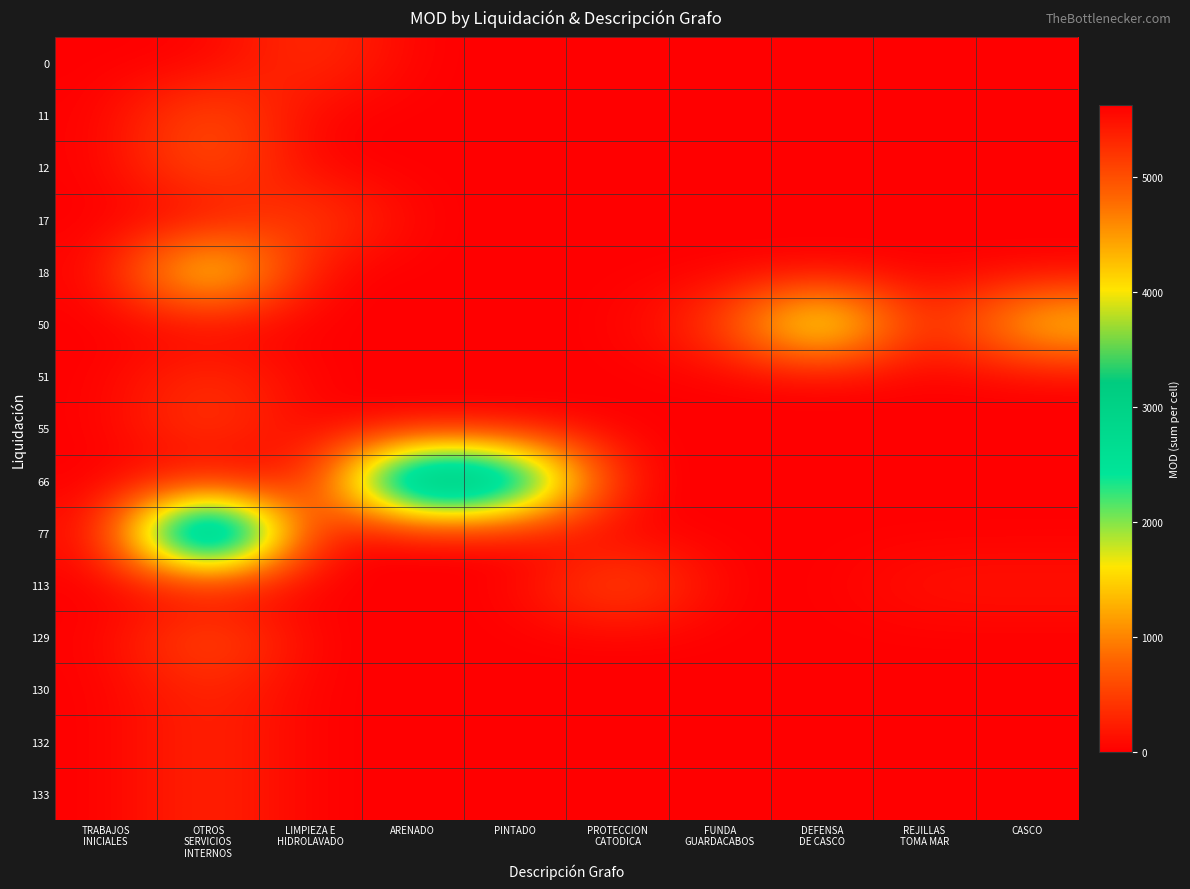

What is the difference between the highest and lowest values at OTROS
SERVICIOS
INTERNOS?

5625.0